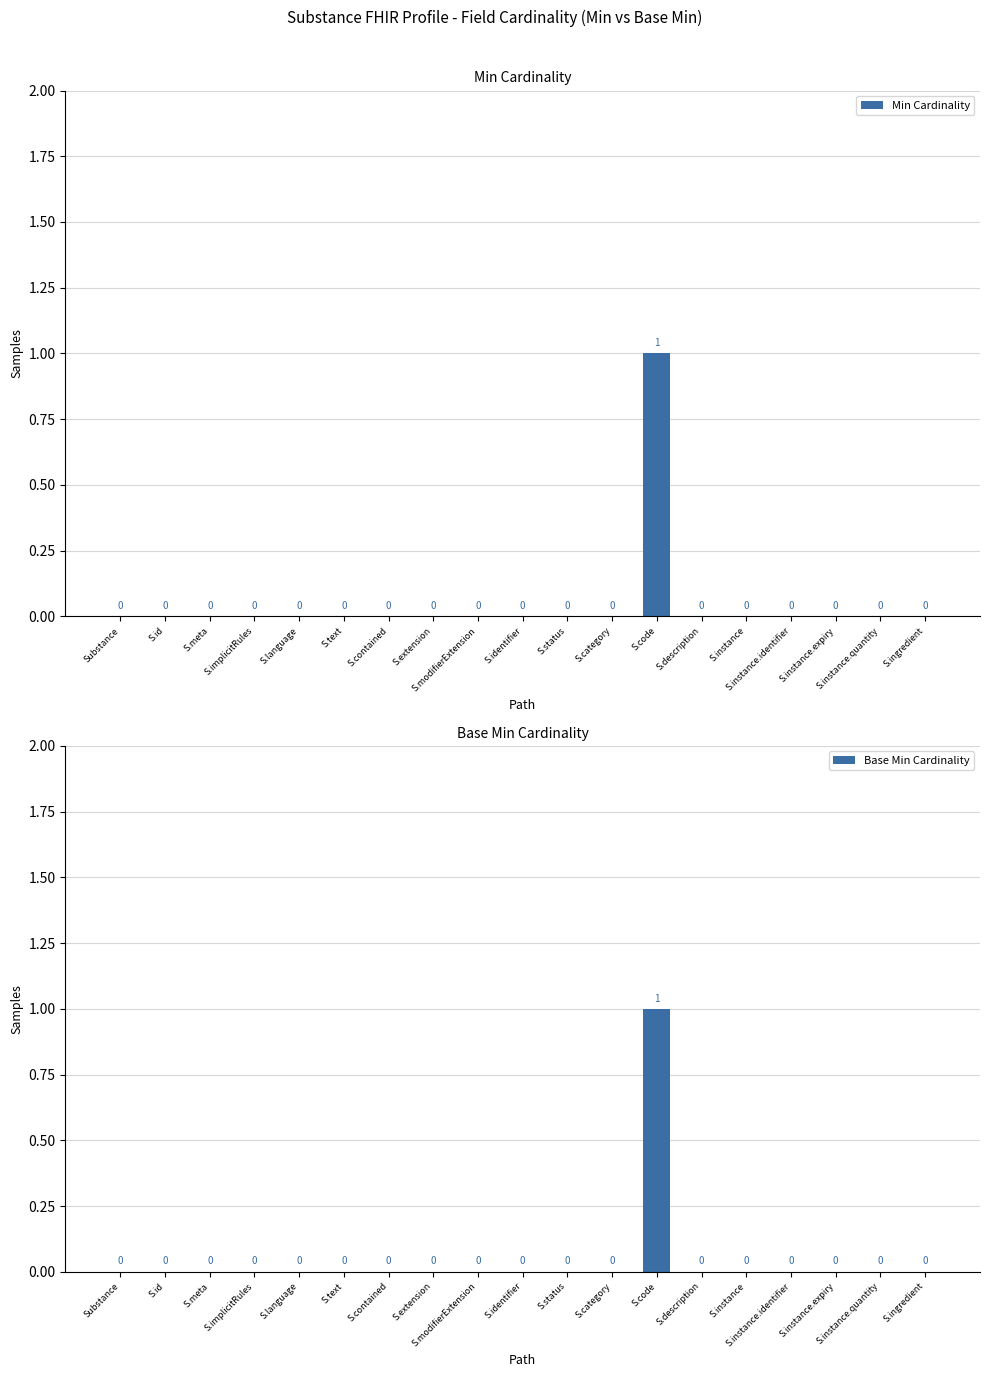

Between S.code and S.id, which is larger?

S.code